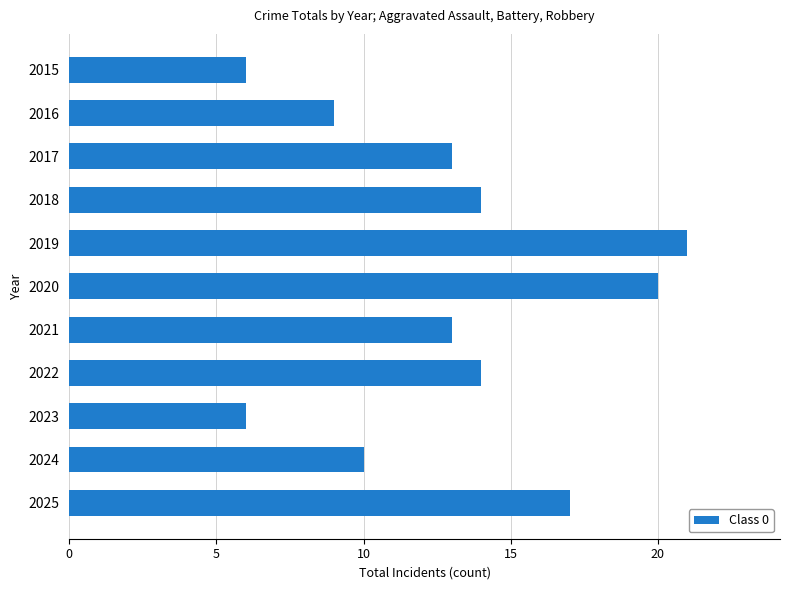

The chart shows a value of 11 at 2025. True or false?

False